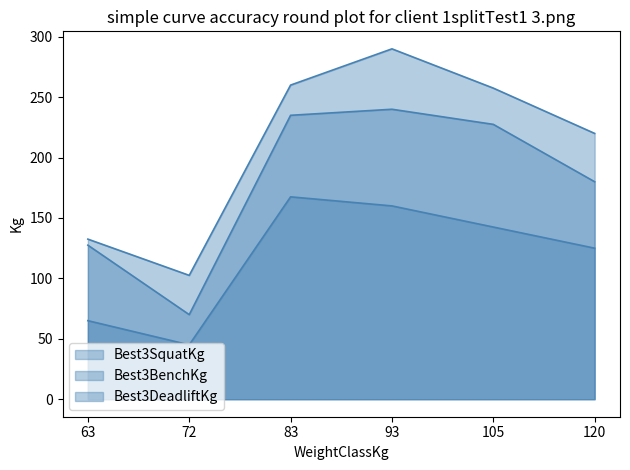

What is the sum of the Best3DeadliftKg values at 63 and 72?

235.0